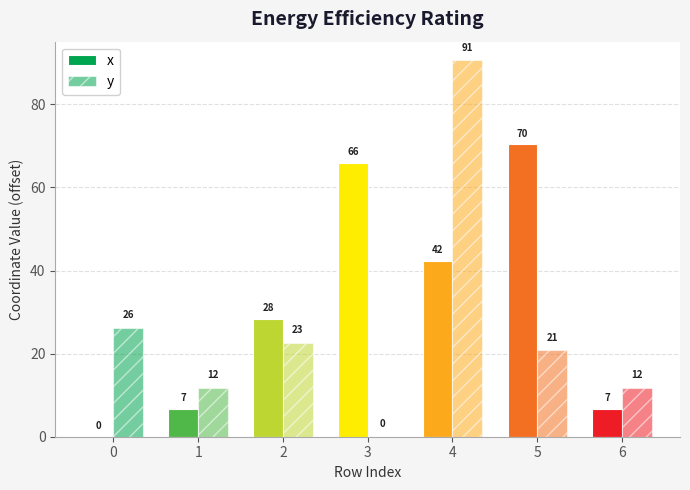

List the series in order of their overall mean, highest first.

x, y